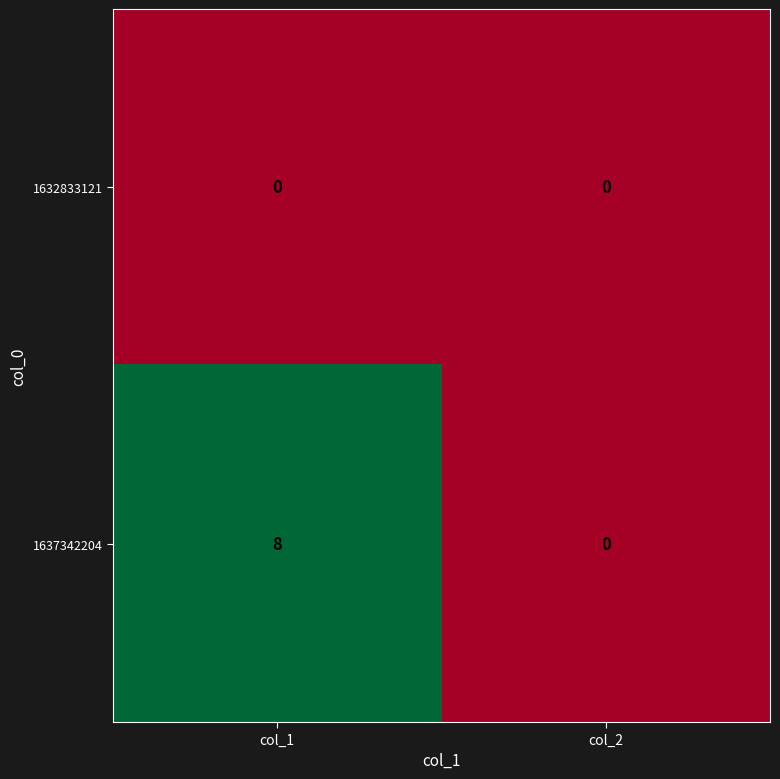

Between col_1 and col_2, which series saw the biggest shift?

1637342204